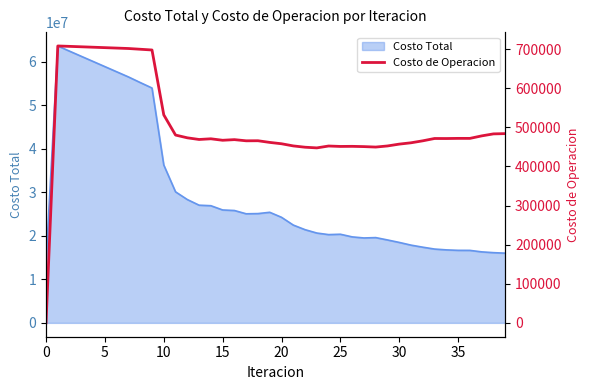

Count the number of categories in the chart.

40